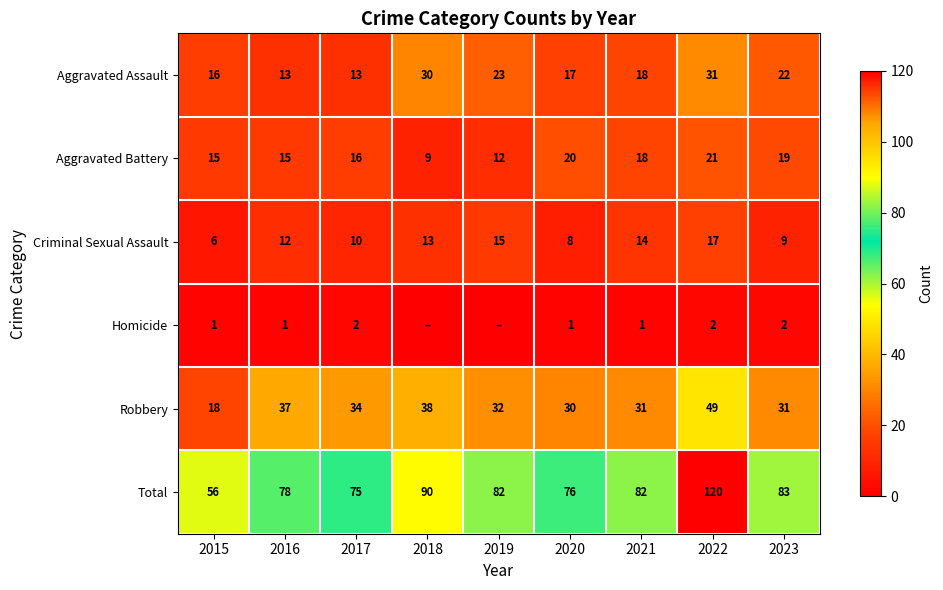

Is the value of Robbery at 2018 greater than the value of Criminal Sexual Assault at 2019?

Yes